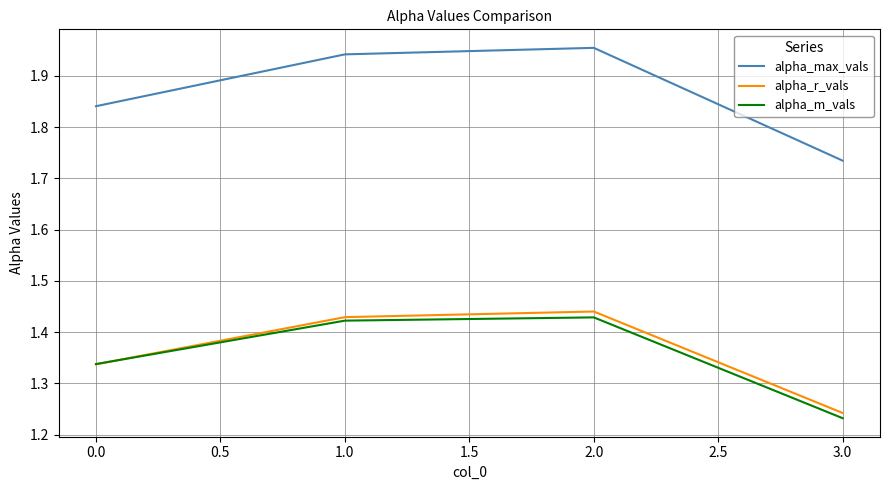

True or false: alpha_max_vals and alpha_r_vals intersect in this chart.

False